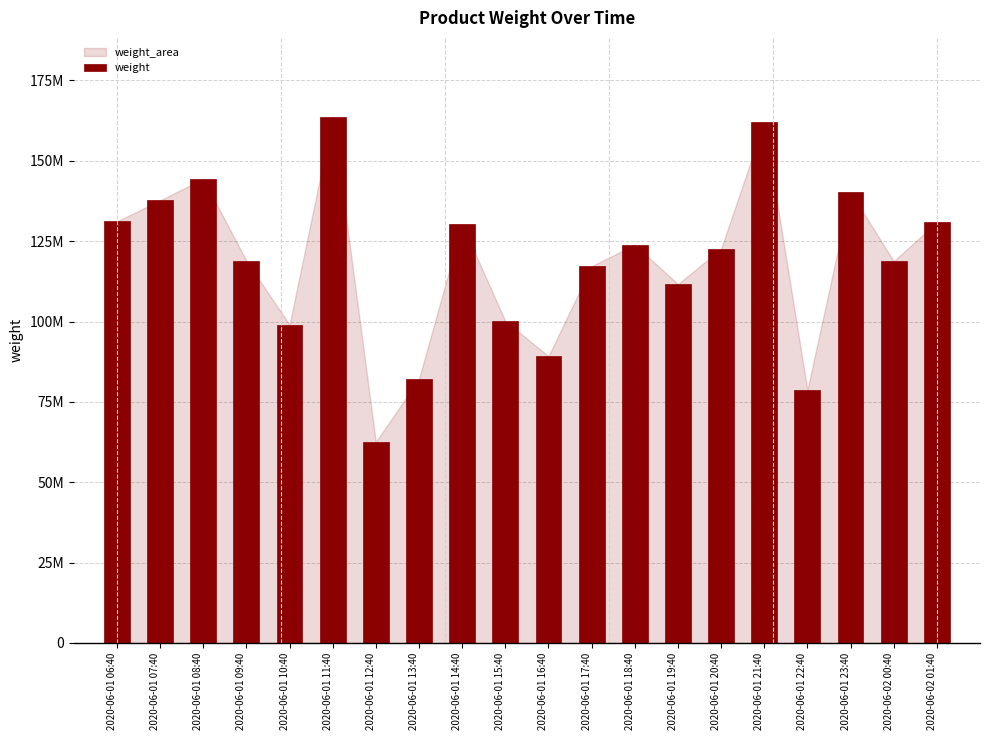

What is the ratio of the value at 2020-06-01 12:40 to the value at 2020-06-01 07:40?

0.5